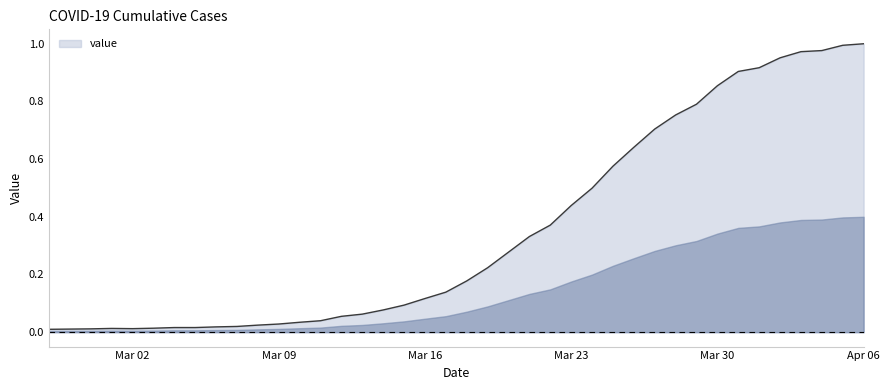

Reading left to right, list all the values displayed in this chart.

0.0	0.0	0.0	0.0	0.0	0.0	0.0	0.0	0.0	0.0	0.0	0.0	0.0	0.0	0.1	0.1	0.1	0.1	0.1	0.1	0.2	0.2	0.3	0.3	0.4	0.4	0.5	0.6	0.6	0.7	0.8	0.8	0.9	0.9	0.9	1.0	1.0	1.0	1.0	1.0